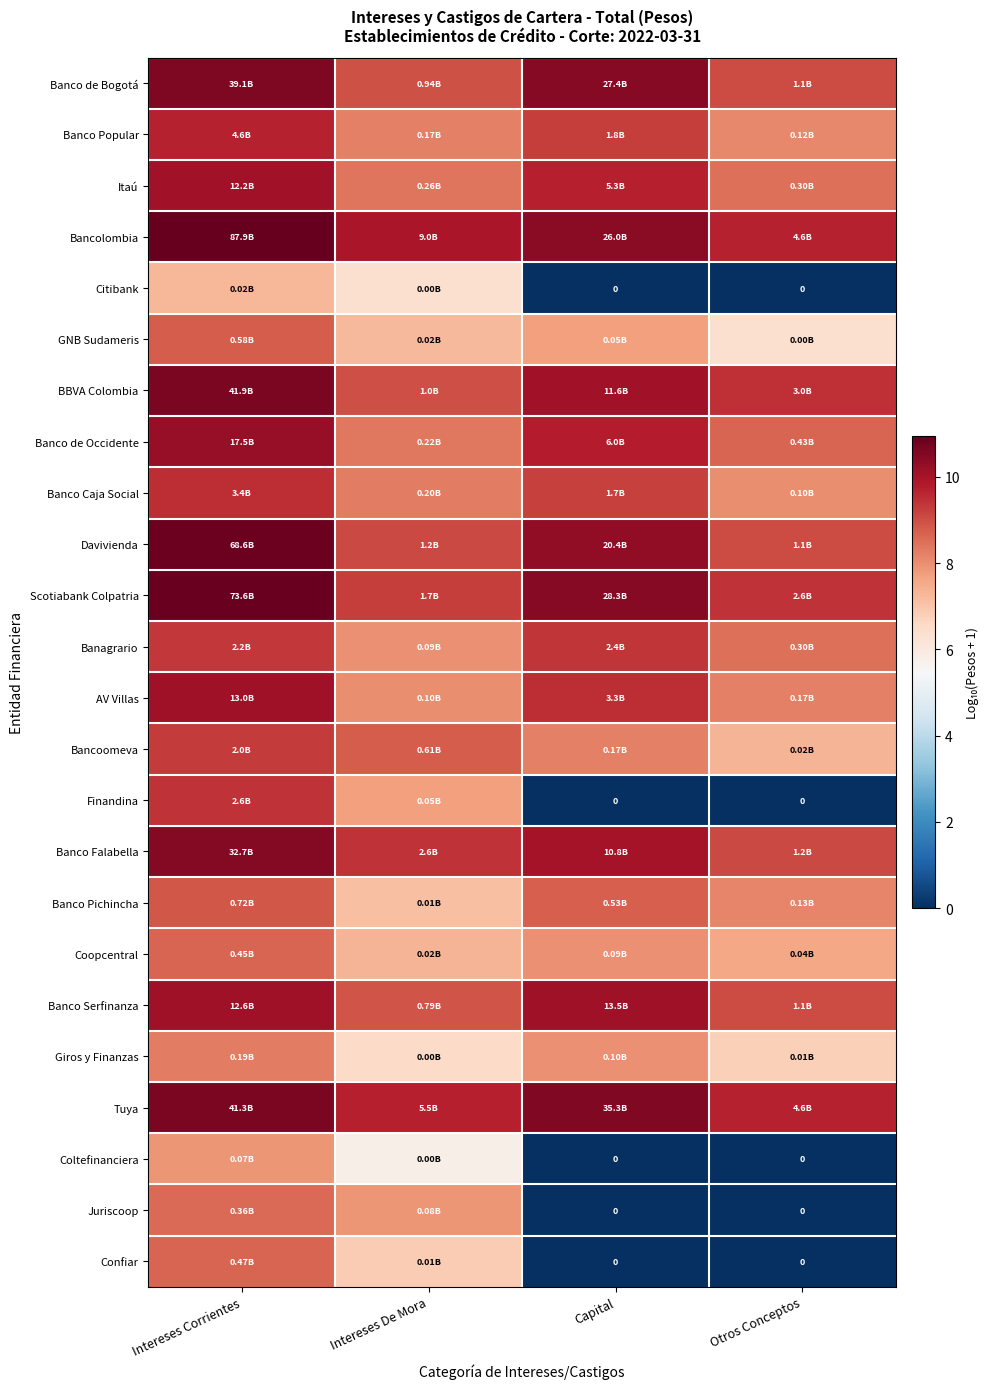

At which label is Tuya closest to 10?

Intereses De Mora